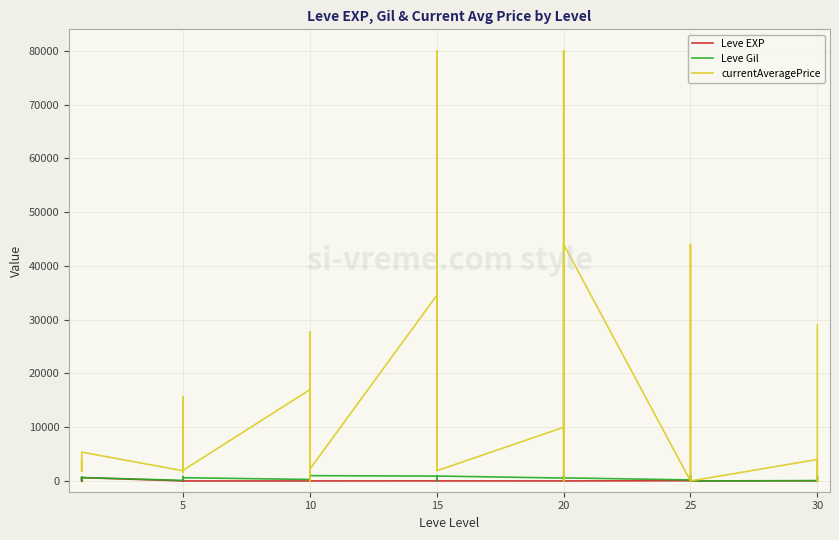

True or false: currentAveragePrice has a value of 2564 at 15.

False